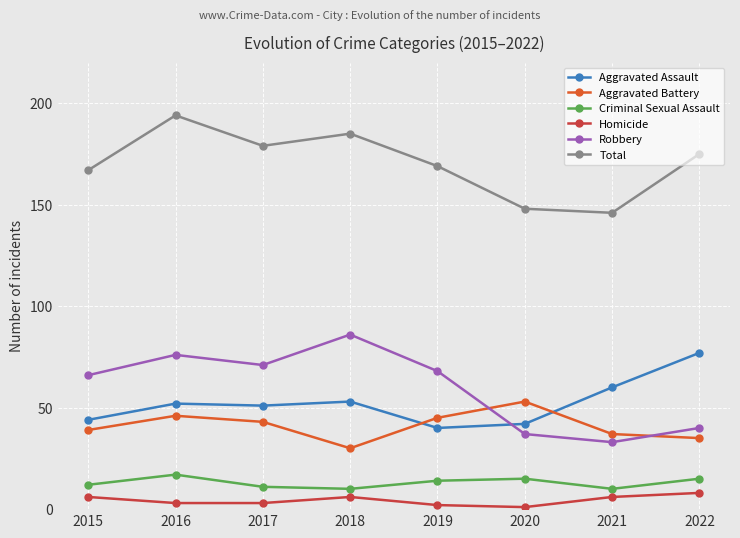

Reading right to left, extract all data points from this chart.

Aggravated Assault: 77	60	42	40	53	51	52	44
Aggravated Battery: 35	37	53	45	30	43	46	39
Criminal Sexual Assault: 15	10	15	14	10	11	17	12
Homicide: 8	6	1	2	6	3	3	6
Robbery: 40	33	37	68	86	71	76	66
Total: 175	146	148	169	185	179	194	167